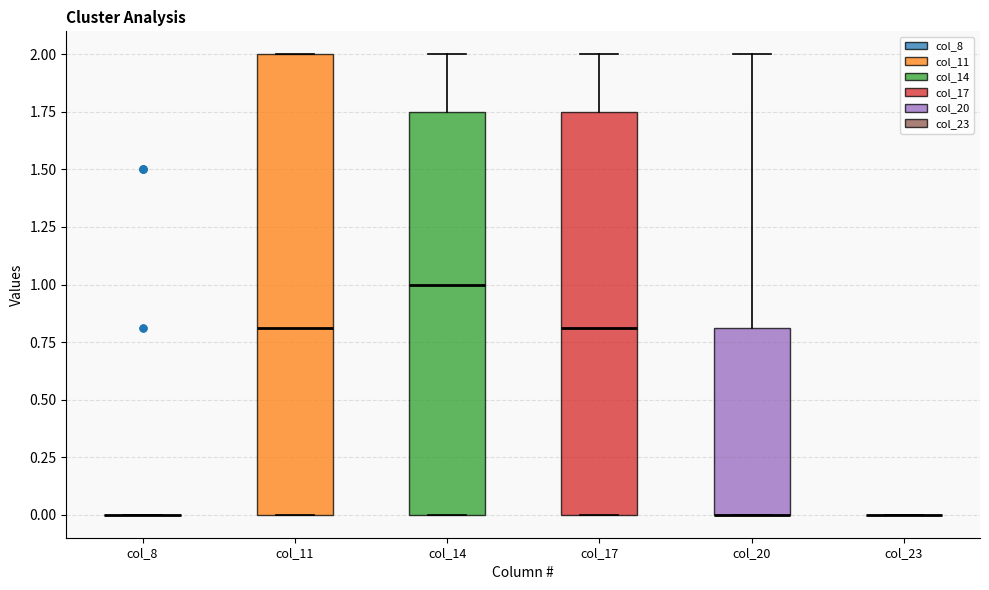

Reading left to right, read every box against the y-axis: the position of its median line, the range the box covers, and the ends of its whiskers. The values are not printed on the chart, so give them approximately, as read against the axis.

col_8: box collapsed to a line at 0.00, whiskers 0.00 to 0.00
col_11: median 0.80, box 0.00 to 2.00, whiskers 0.00 to 2.00
col_14: median 1.00, box 0.00 to 1.75, whiskers 0.00 to 2.00
col_17: median 0.80, box 0.00 to 1.75, whiskers 0.00 to 2.00
col_20: median 0.00 (drawn on the box's lower edge), box 0.00 to 0.80, whiskers 0.00 to 2.00
col_23: box collapsed to a line at 0.00, whiskers 0.00 to 0.00